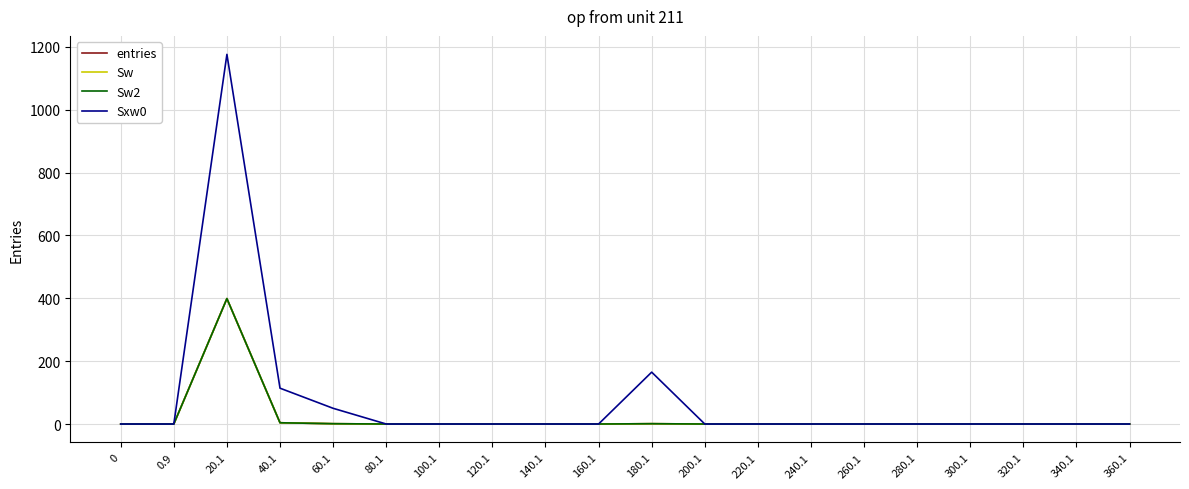

Is the value of Sw at 200.1 greater than the value of Sxw0 at 240.1?

No